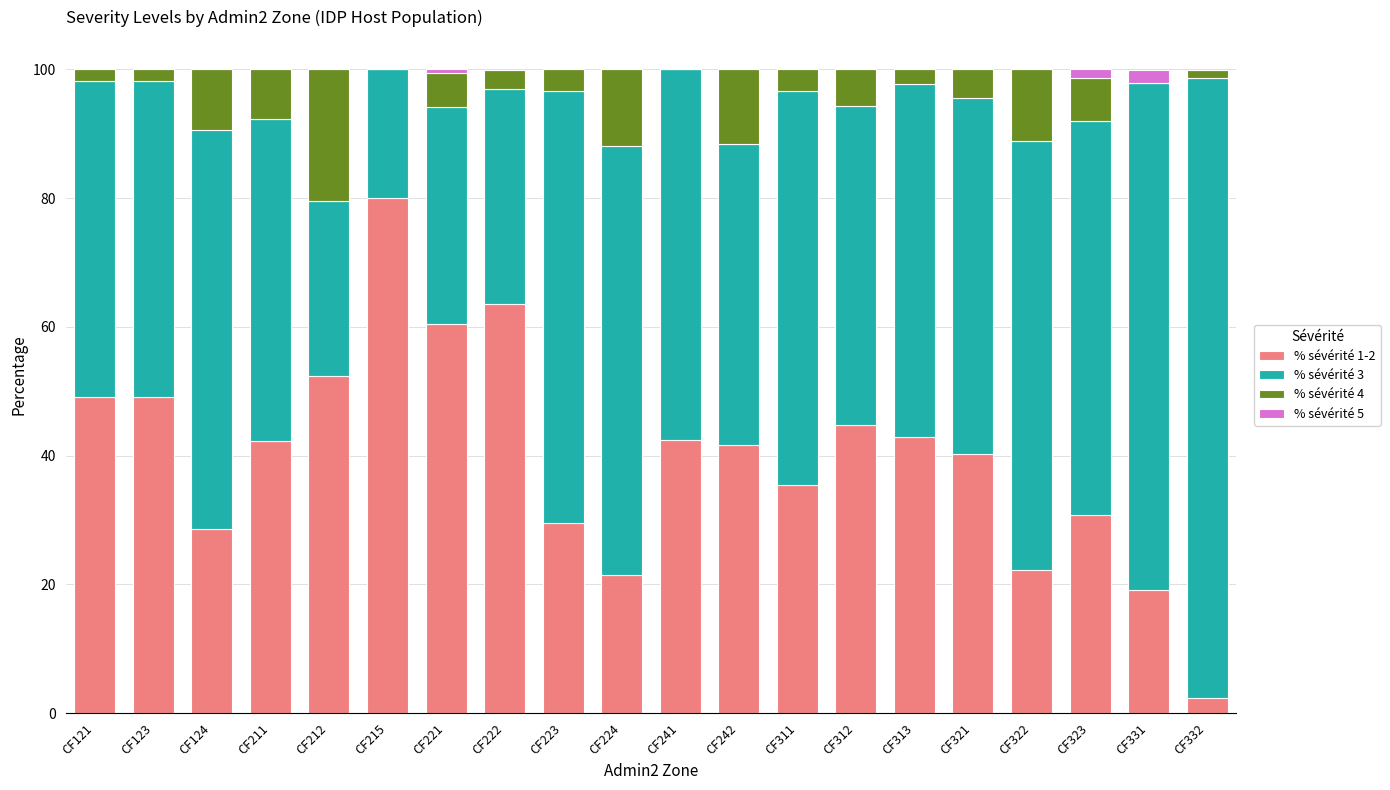

Is it true that % sévérité 1-2 equals 42.3 at CF211?

True